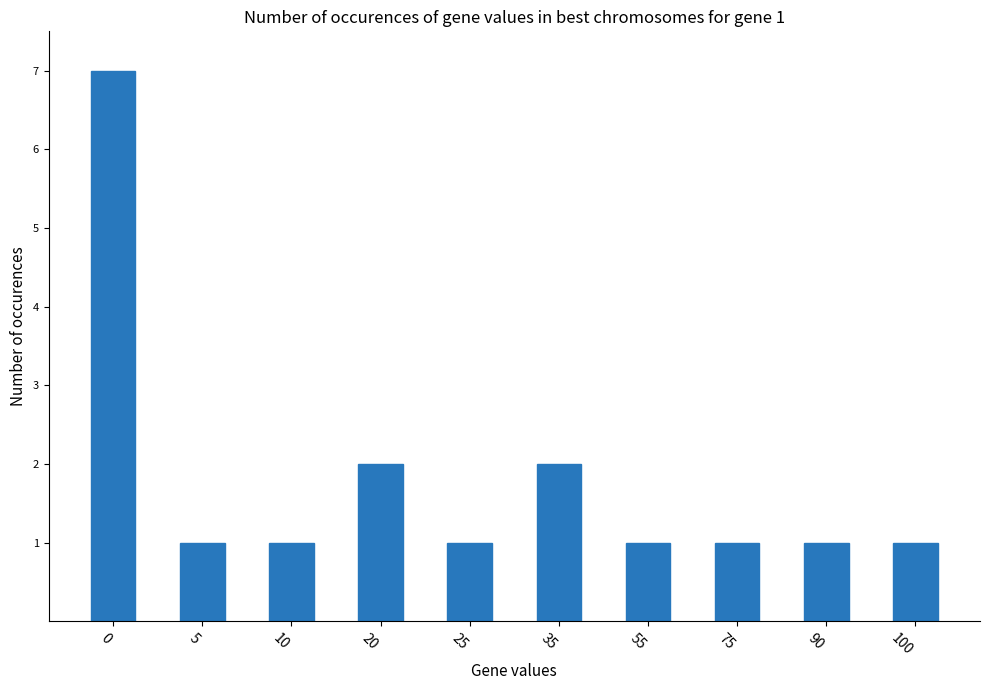

What is the value of the 3rd bar from the left?

1